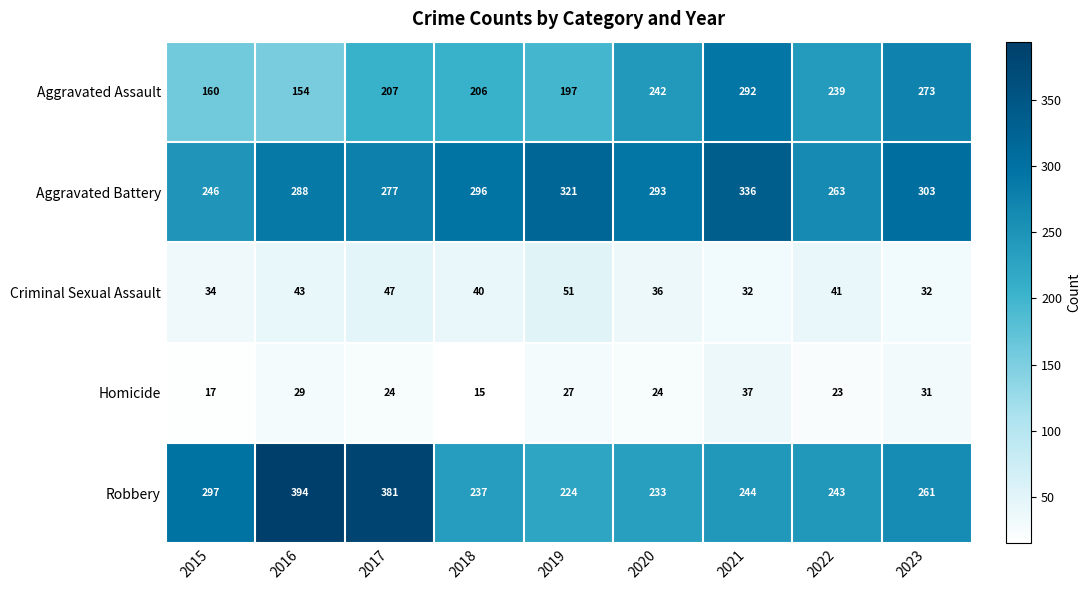

Is it true that Homicide equals 22 at 2018?

False